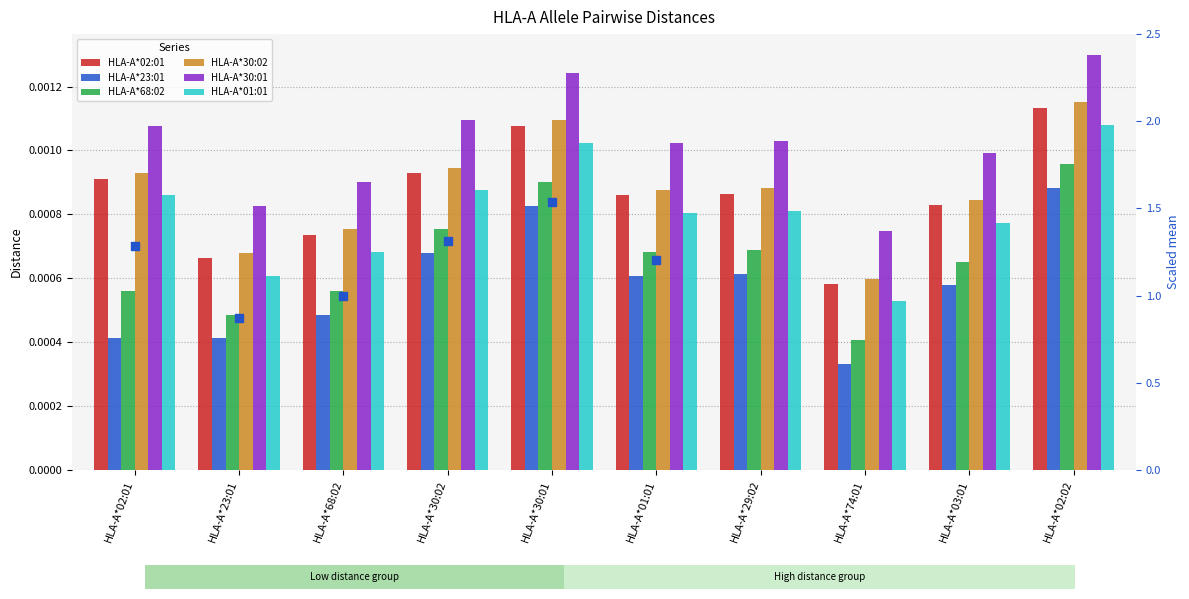

Which series has the largest Y range (max minus min)?

HLA-A*02:01